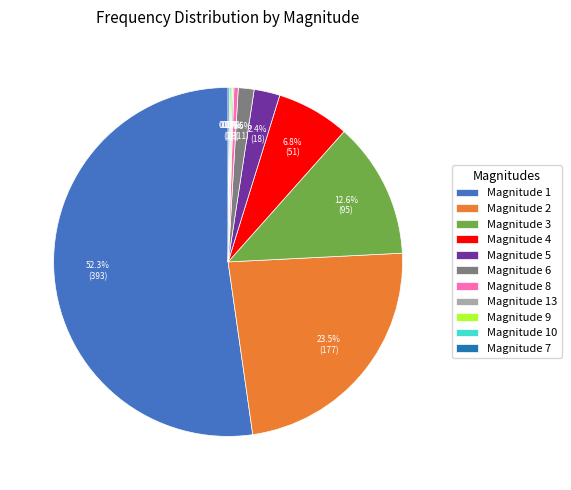

What percentage is NOT represented by Magnitude 3?

87.4%